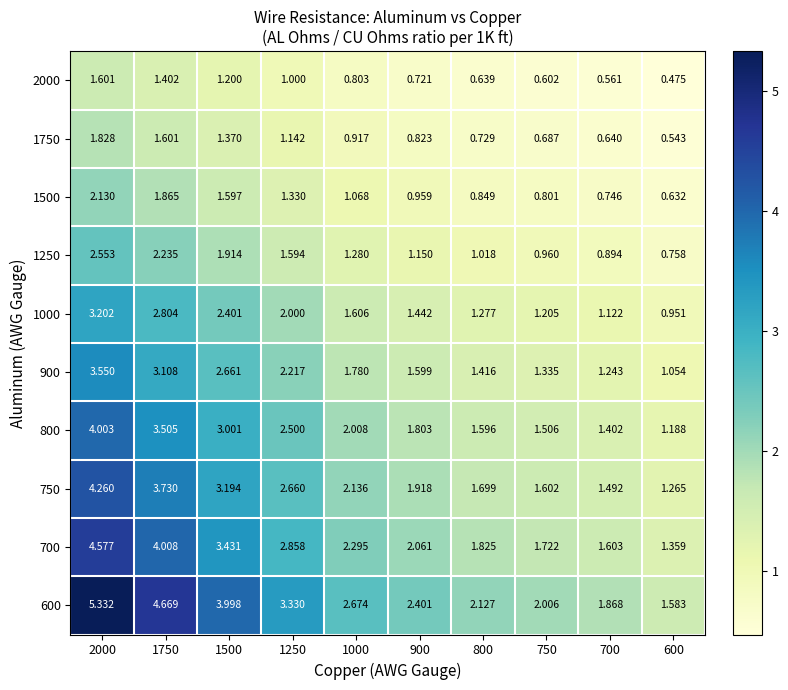

Is the value of 1250 at 600 greater than the value of 2000 at 900?

Yes